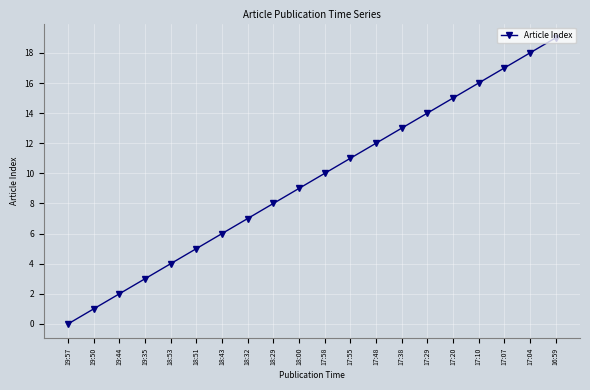

What is the label of the 19th point from the left?

17:04